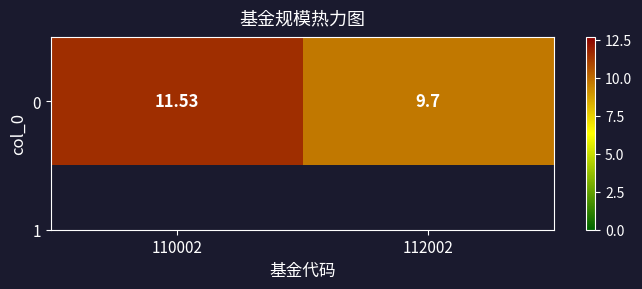

What is the difference between the maximum and minimum values?

1.8